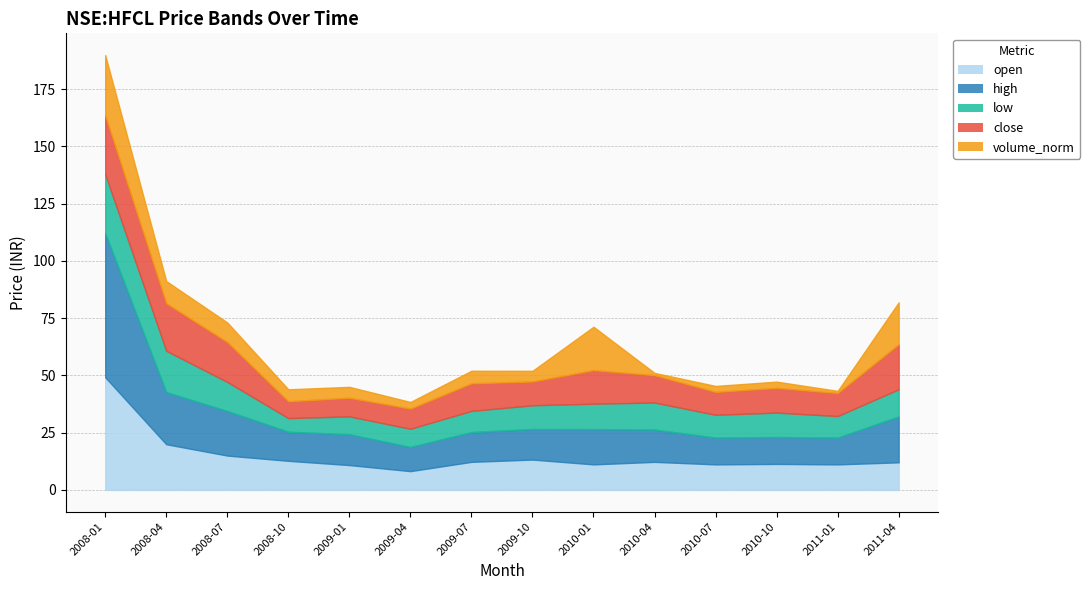

Does the chart display data point markers on the line(s)?

No